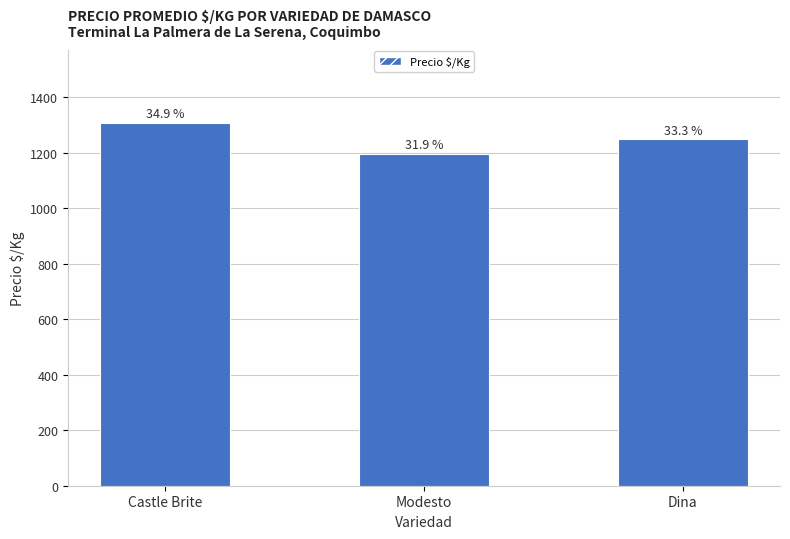

What is the approximate value at Modesto, to the nearest 50?

1200